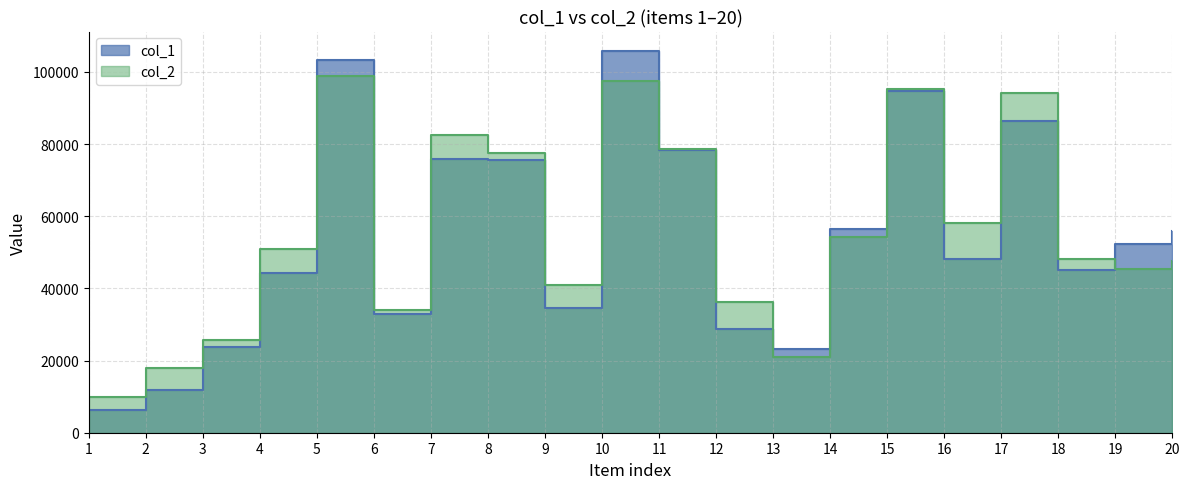

Read the col_1 value at 19, to the nearest 100.

52300